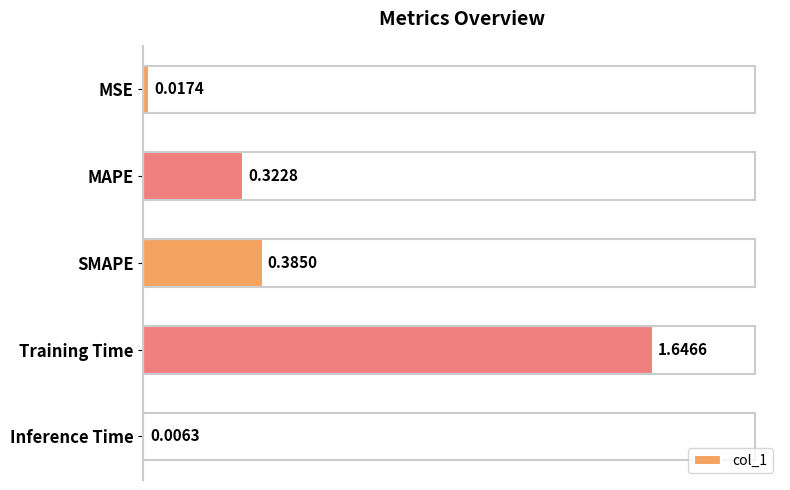

How many bars are there in total?

5